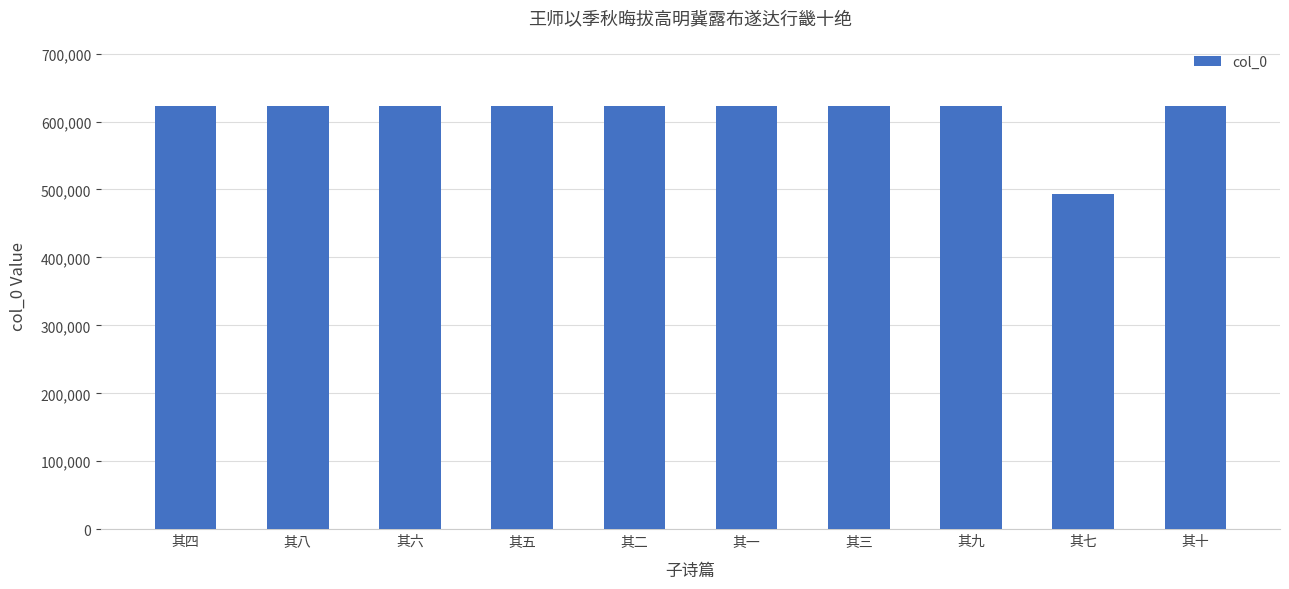

The value at 其八 is 622900. True or false?

True